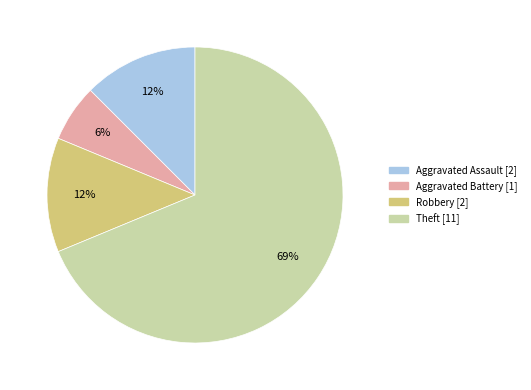

Is there a majority slice in this chart?

Yes